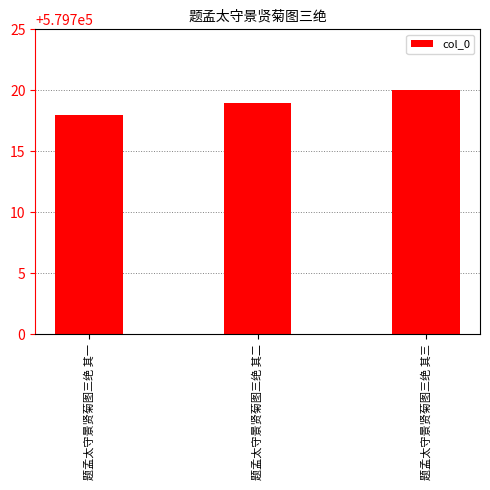

What is the smallest value displayed?

579718